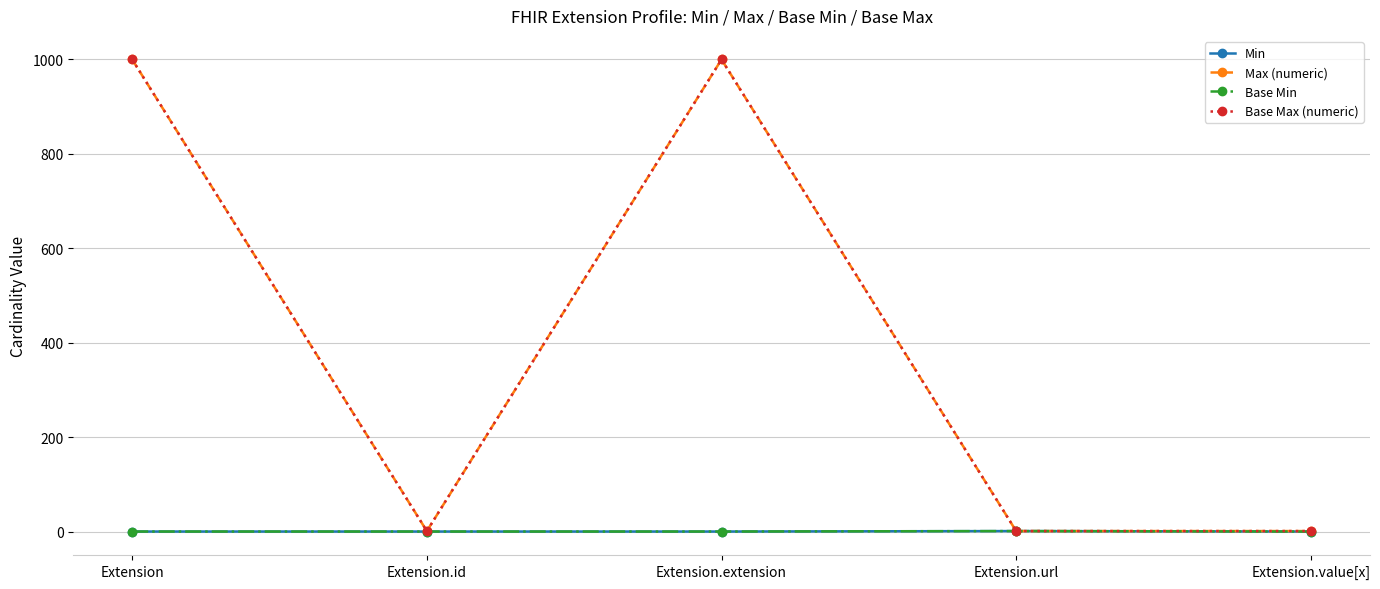

Reading right to left, list all the values displayed in this chart.

Min: Extension.value[x]=0	Extension.url=1	Extension.extension=0	Extension.id=0	Extension=0
Max (numeric): Extension.value[x]=1	Extension.url=1	Extension.extension=999	Extension.id=1	Extension=999
Base Min: Extension.value[x]=0	Extension.url=1	Extension.extension=0	Extension.id=0	Extension=0
Base Max (numeric): Extension.value[x]=1	Extension.url=1	Extension.extension=999	Extension.id=1	Extension=999